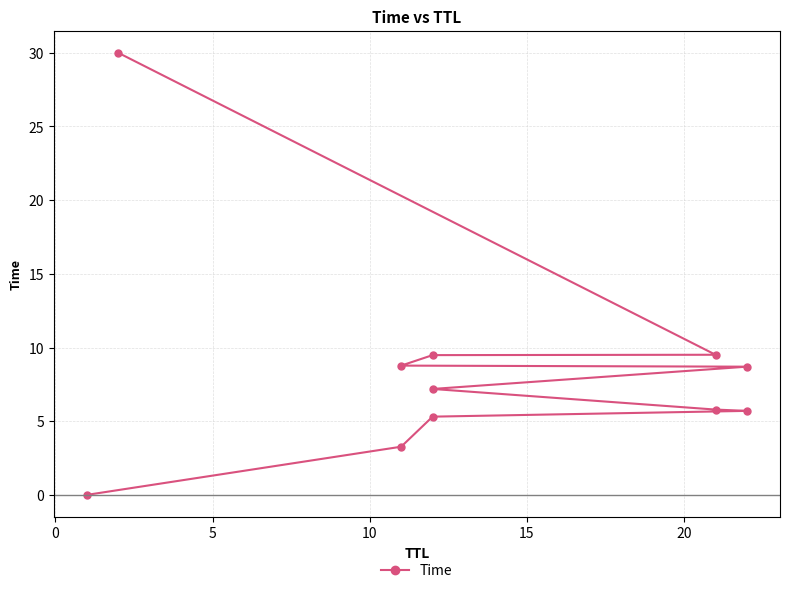

True or false: the data has more than 1 interior local peaks.

False